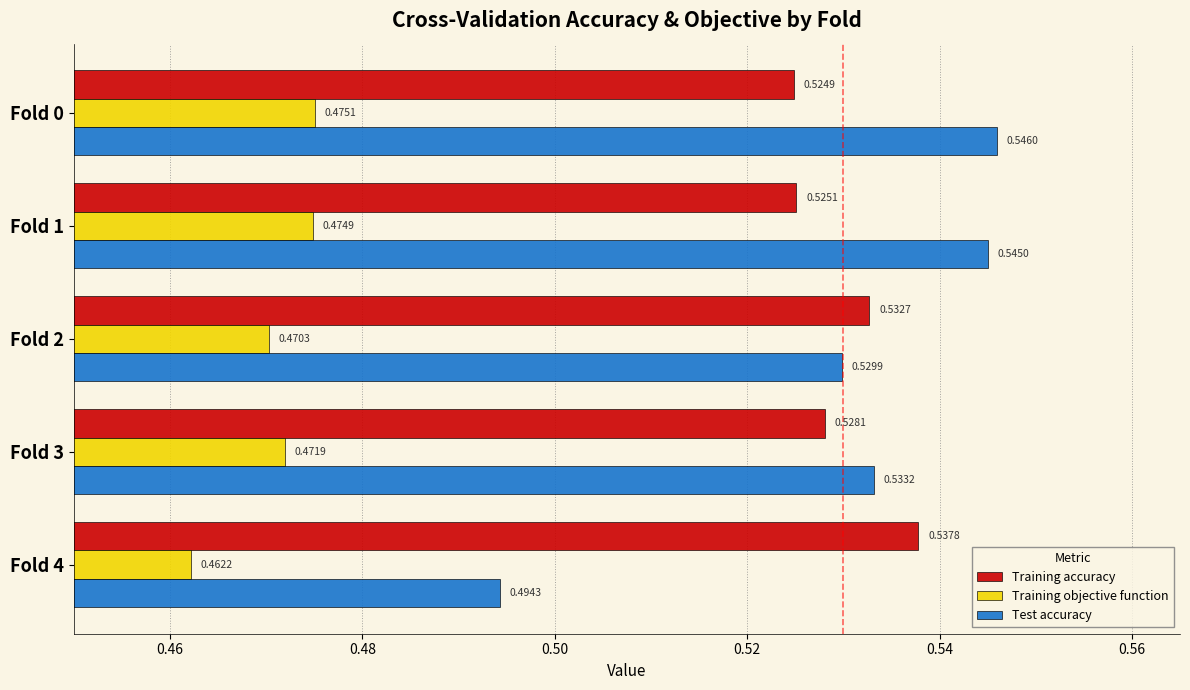

Which category has the lowest value across all series?

Fold 4